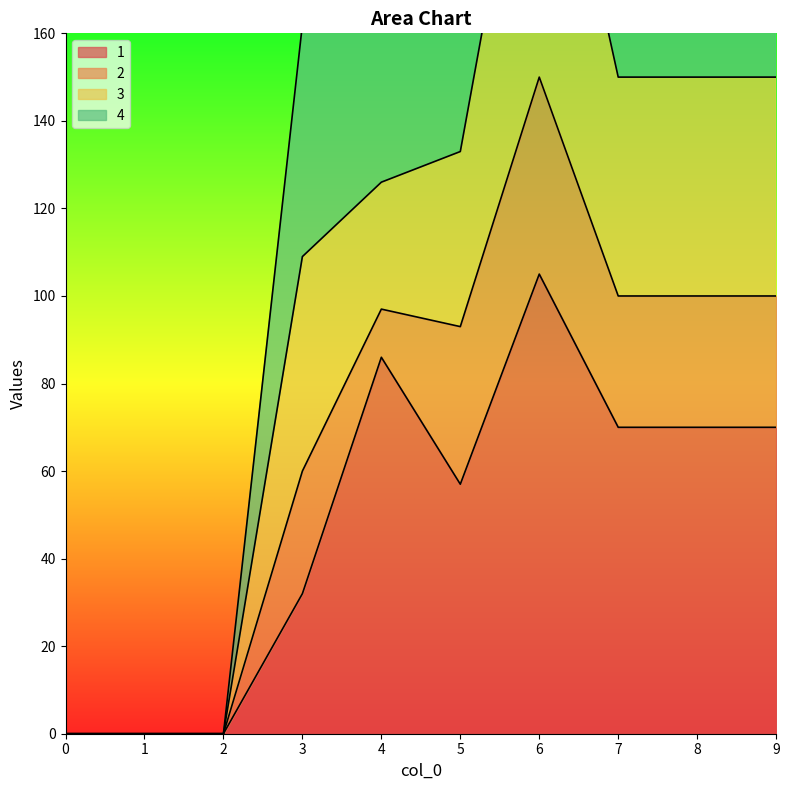

The 1 series shows 132 at 4. True or false?

False